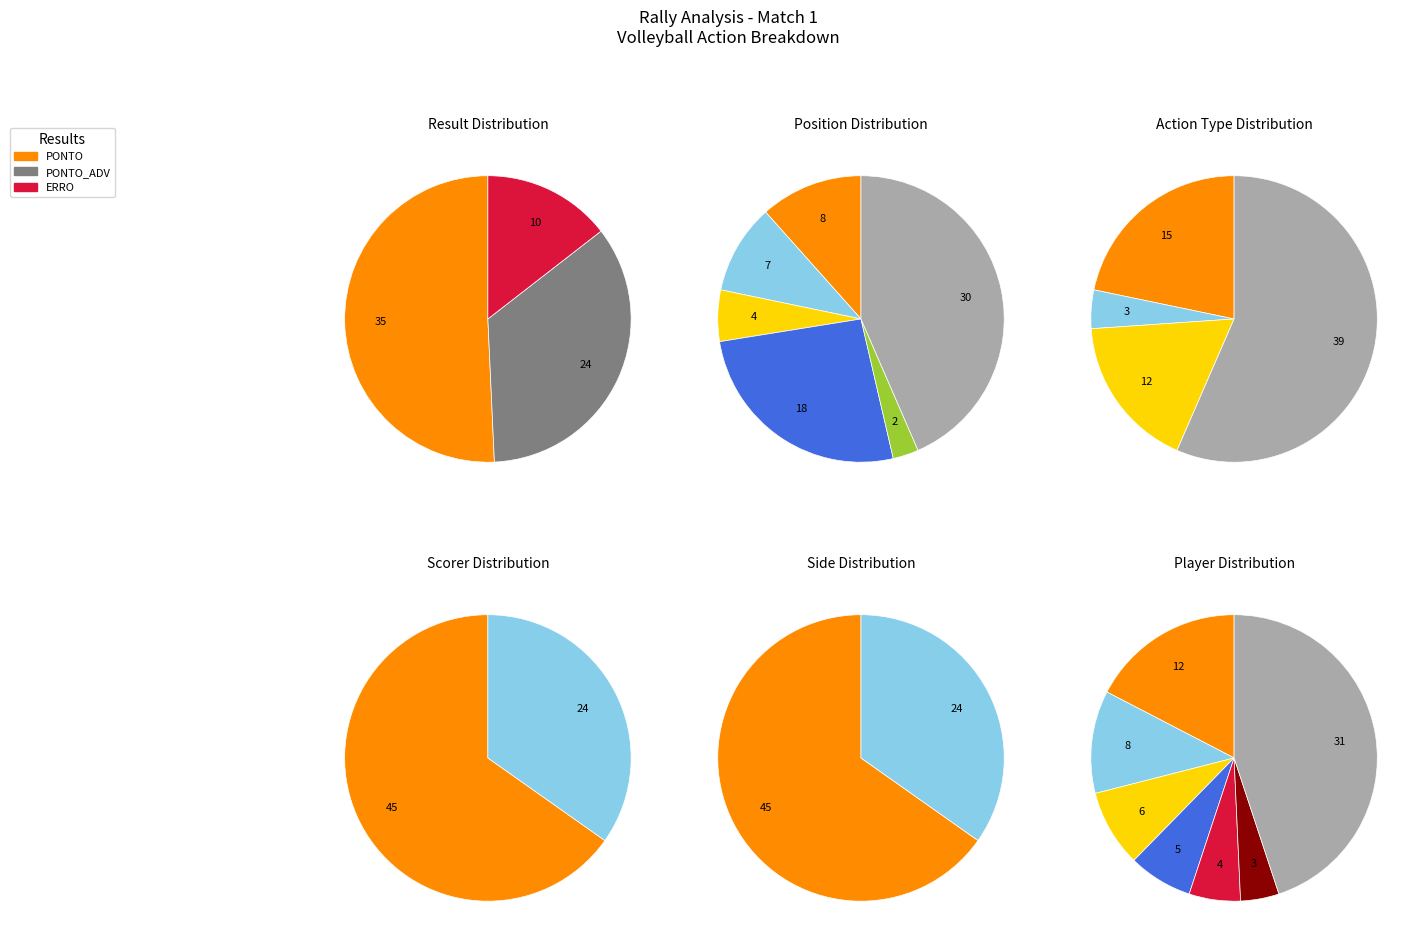

Combined, what portion of the pie is PONTO_ADV and PONTO?

85.5%